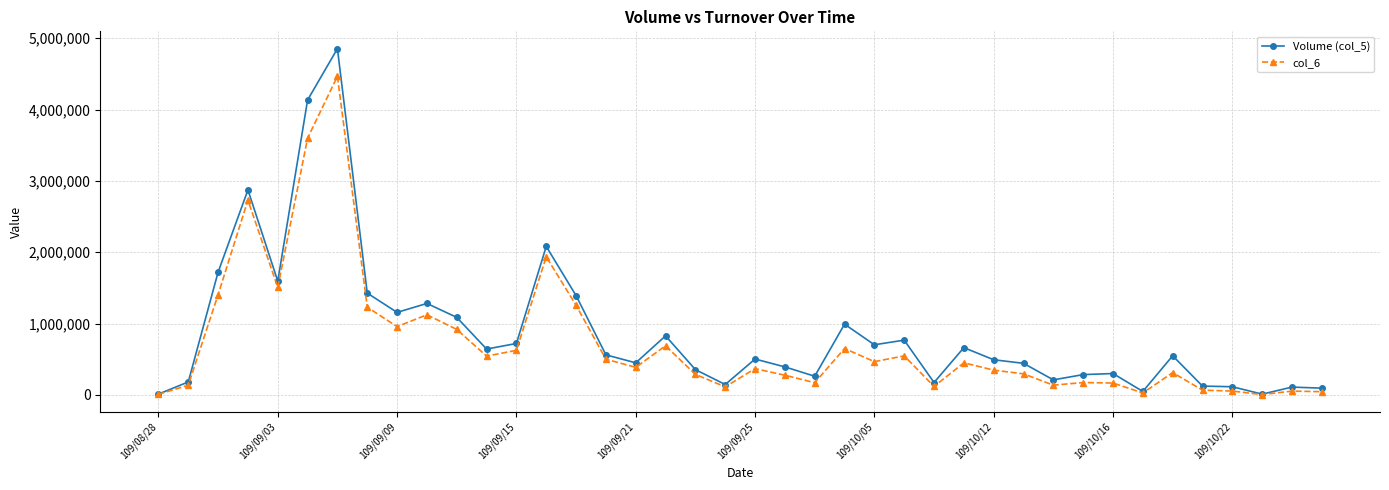

True or false: col_6 has more than 2 interior local peaks.

True